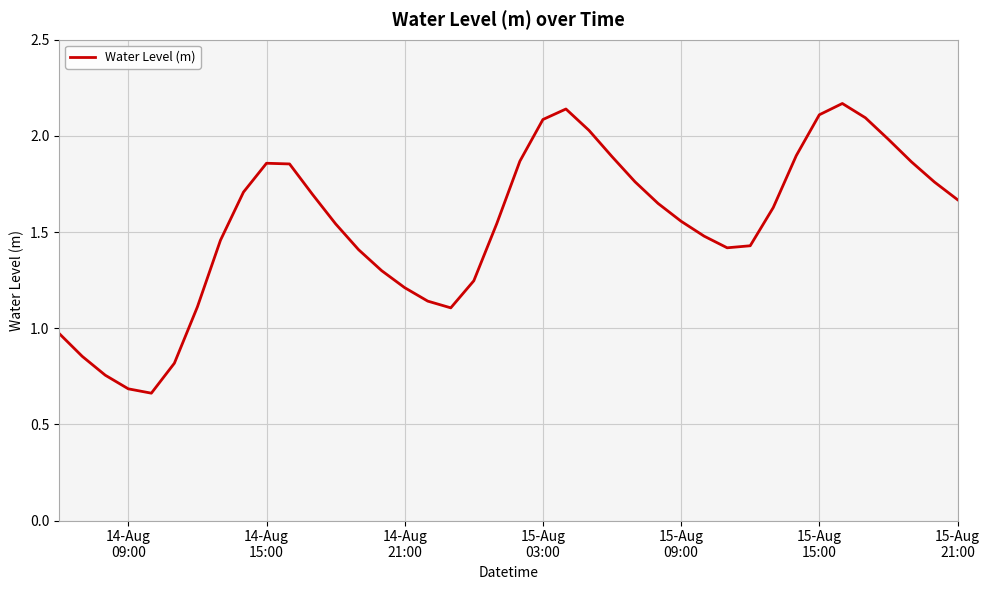

Does the chart have visible grid lines?

Yes